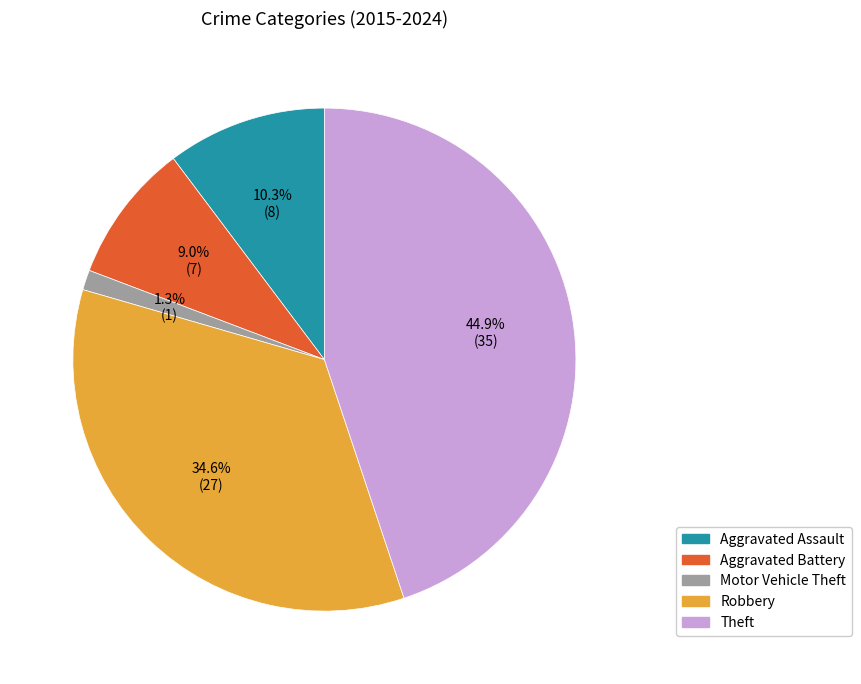

To the nearest percent, what is the difference between the Aggravated Assault and Motor Vehicle Theft slice percentages?

9%